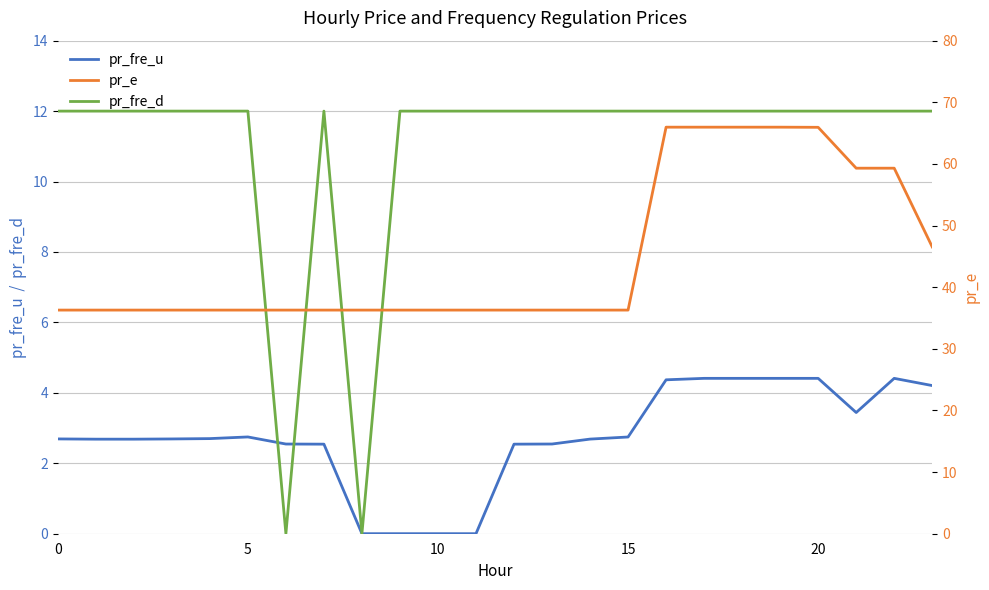

What is the difference between the highest and lowest values at 11?

36.3